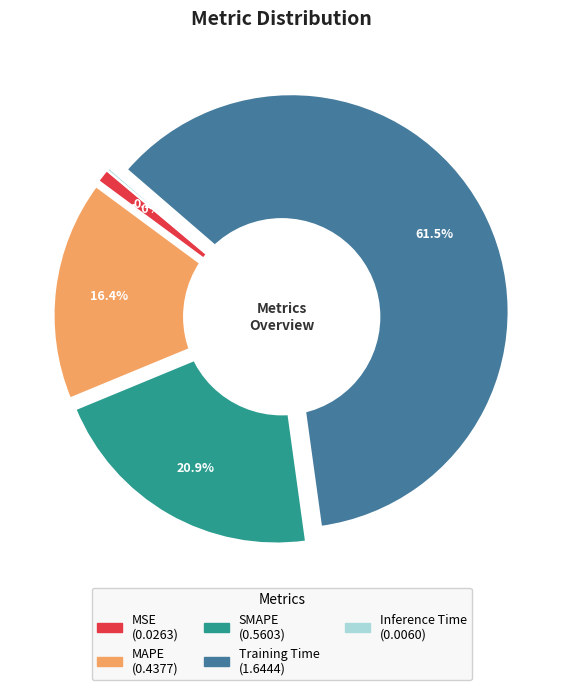

Rank the categories by value from highest to lowest.

Training Time, SMAPE, MAPE, MSE, Inference Time